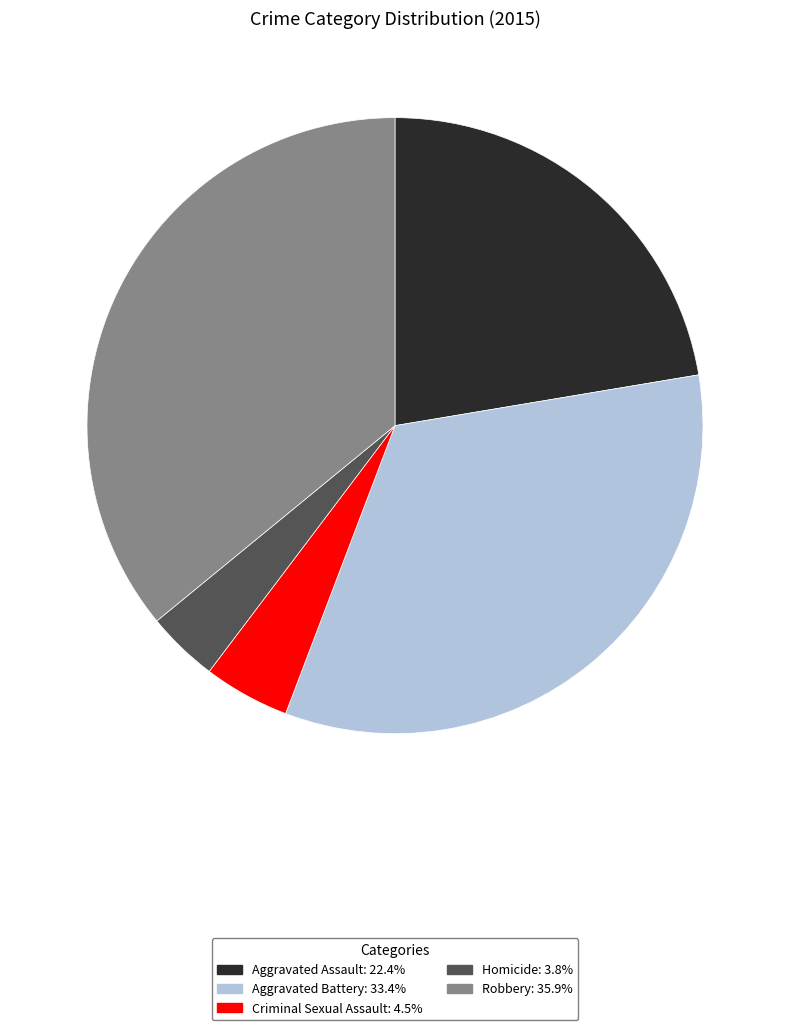

Does any single category account for the majority?

No